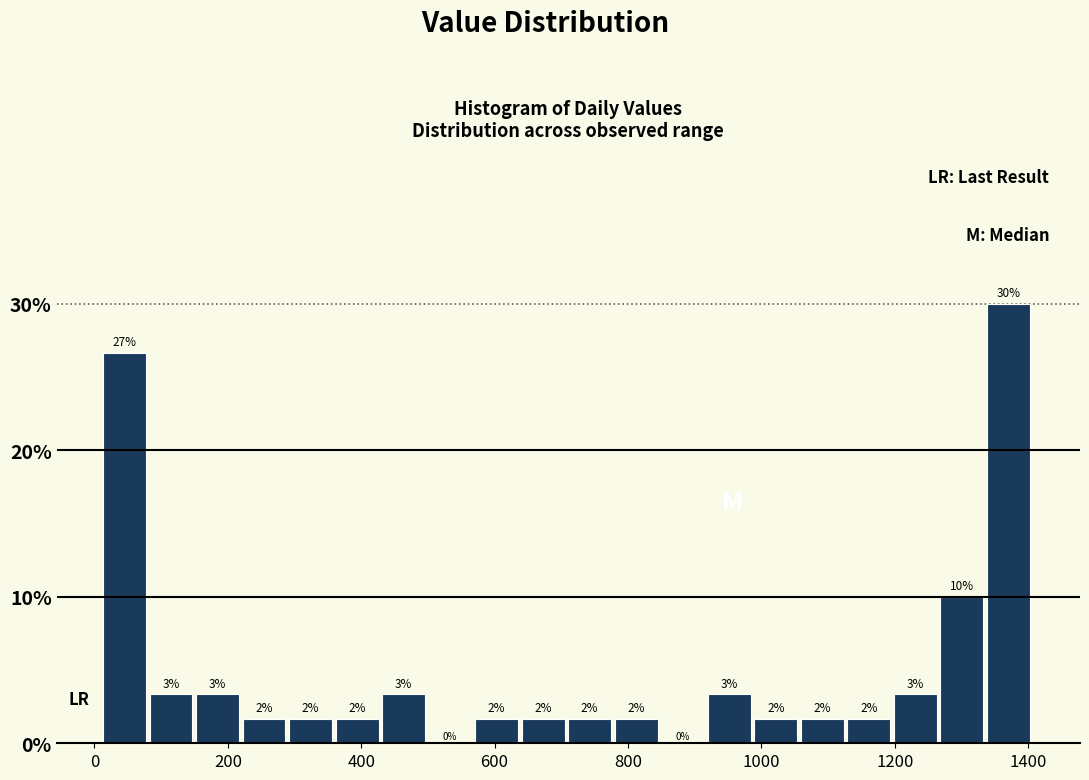

Read against the x-axis, roughly where is the centre of the tallest bar?

1380